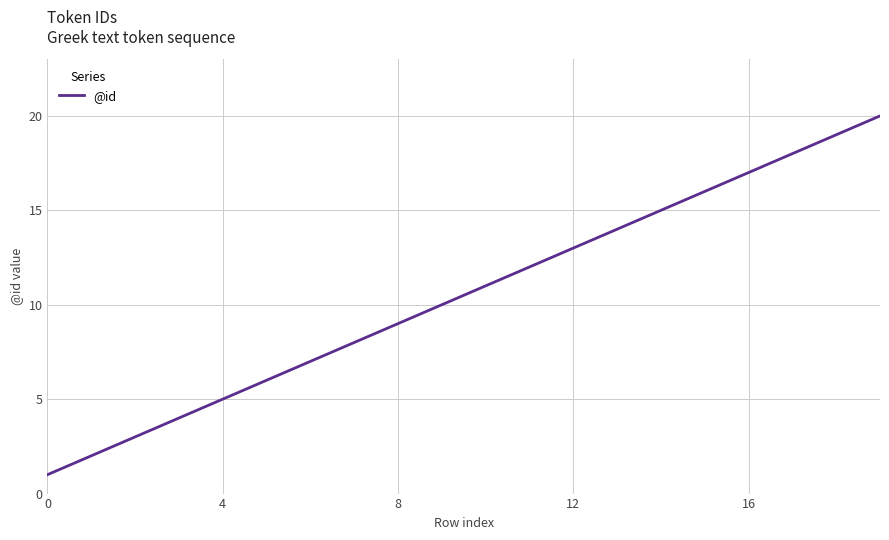

What is the difference between the maximum and minimum values?

19